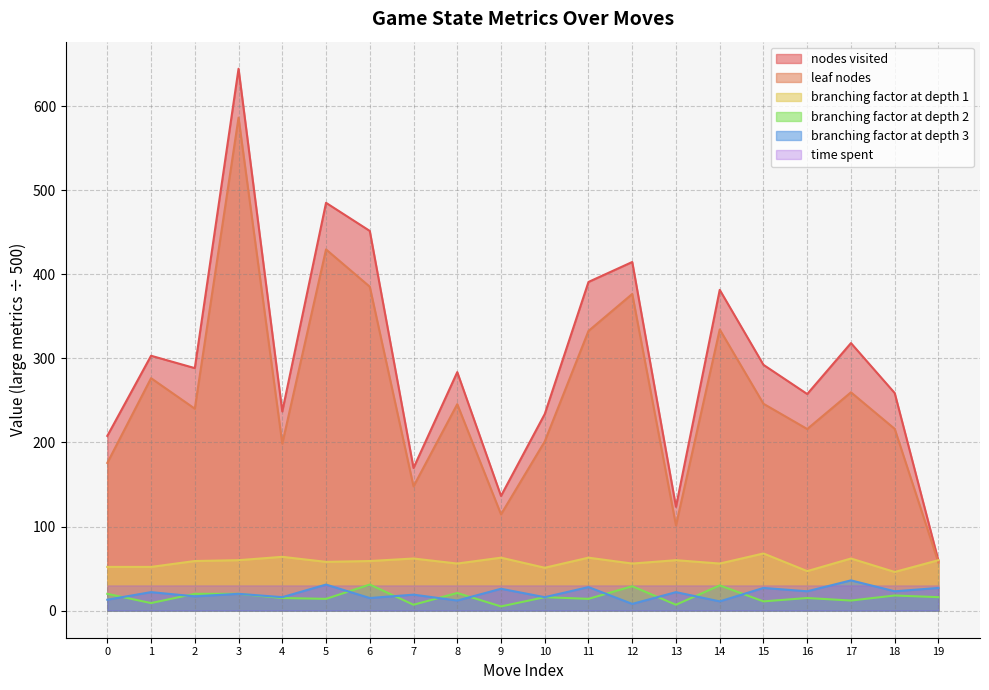

The value of branching factor at depth 2 at 8 is 21.0. True or false?

True